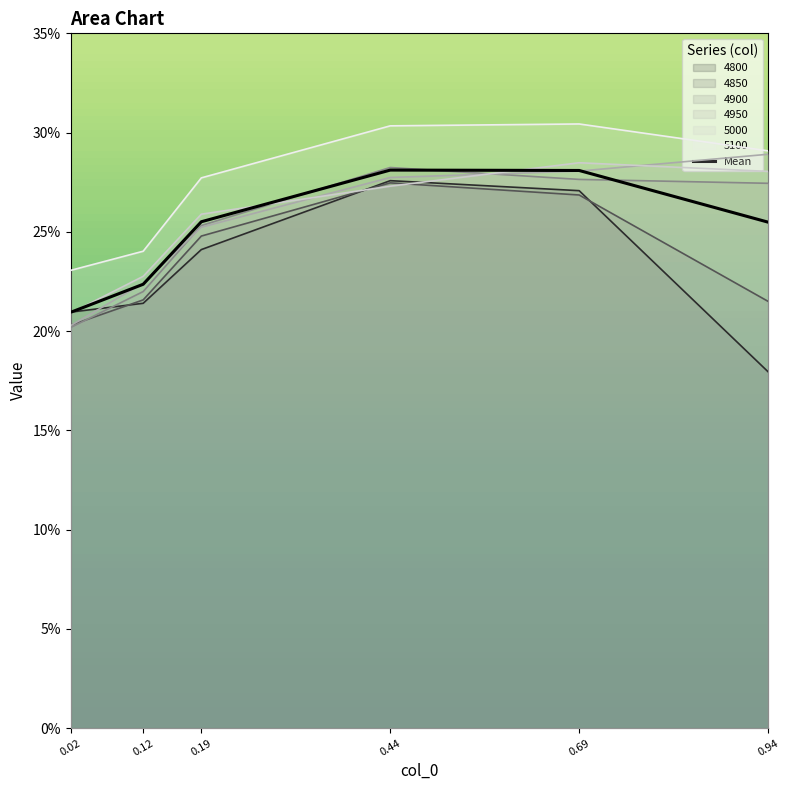

The value at 0.69 is 0.3. True or false?

True